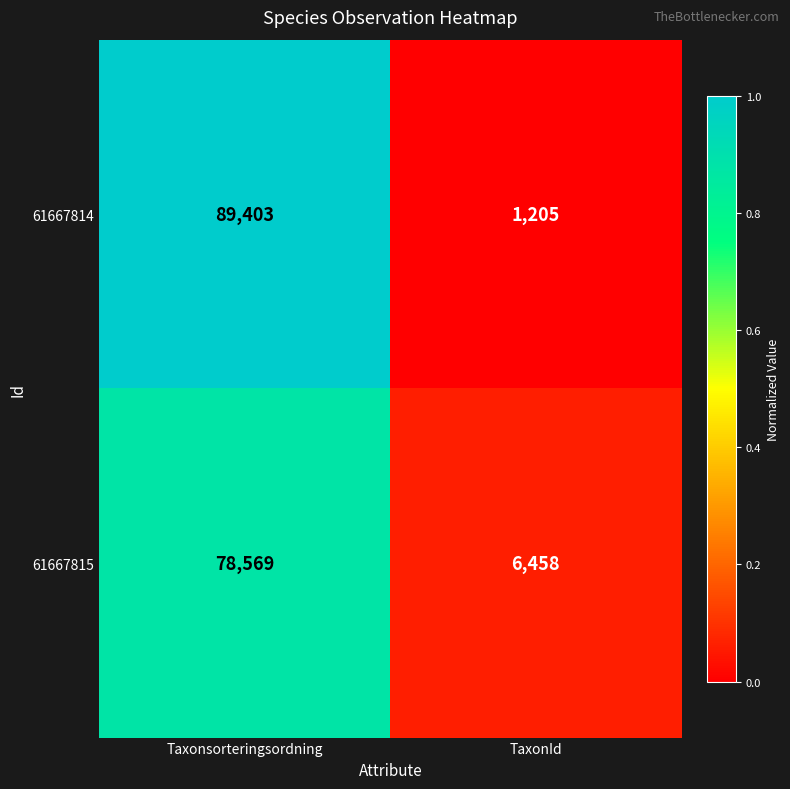

At which category is the sum across all series the highest?

Taxonsorteringsordning